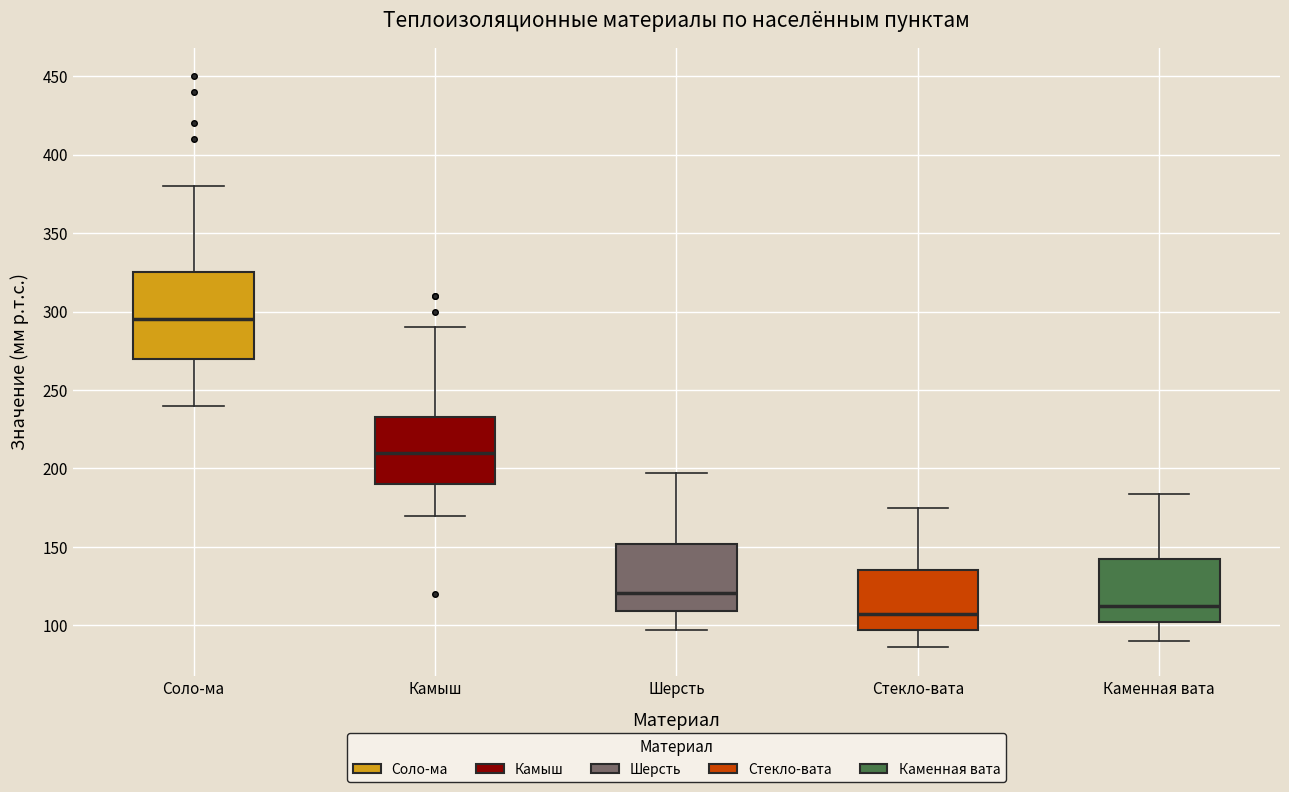

Which box is the tallest, from its lower edge to its upper edge?

Соло-ма